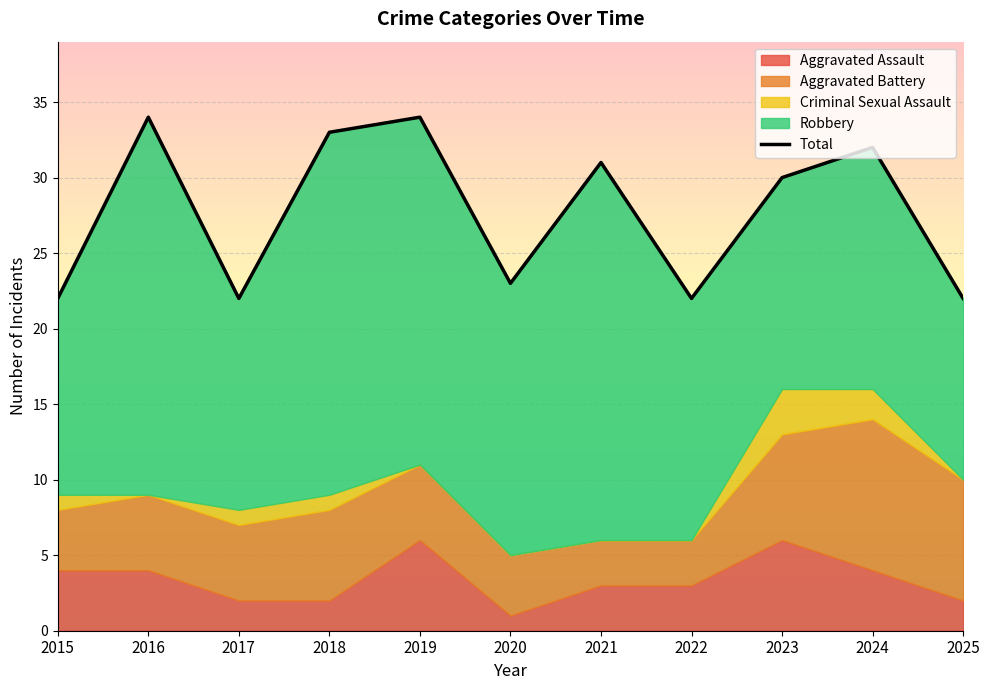

Approximately how many times larger is the value at 2021 compared to 2024?

1.0